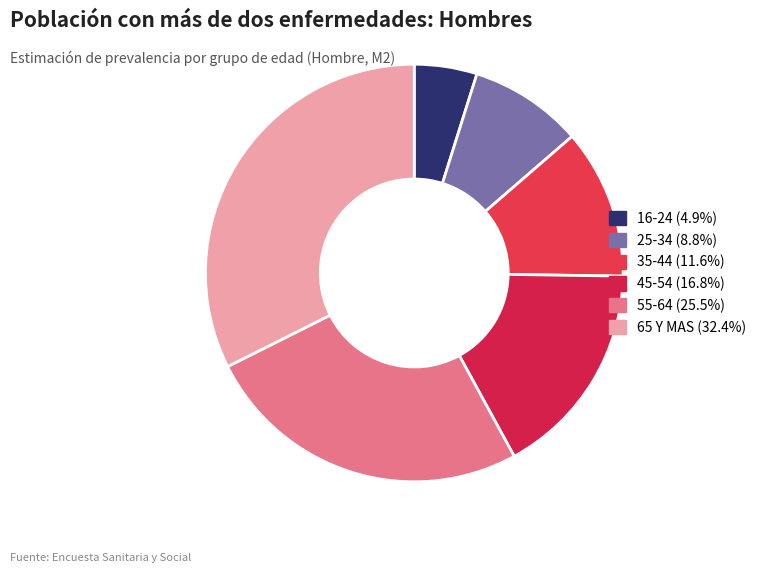

Which category has the smallest portion of the pie?

16-24